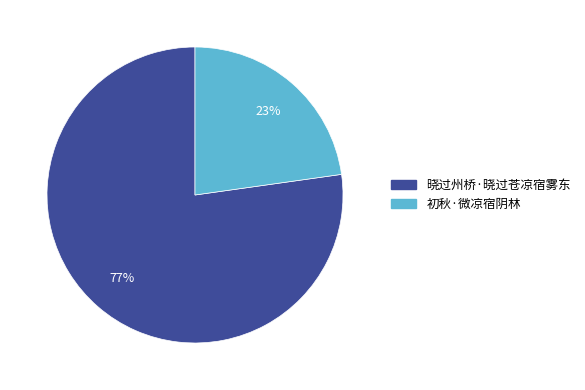

To the nearest percent, what is the difference between the 初秋·微凉宿阴林 and 晓过州桥·晓过苍凉宿雾东 slice percentages?

54%